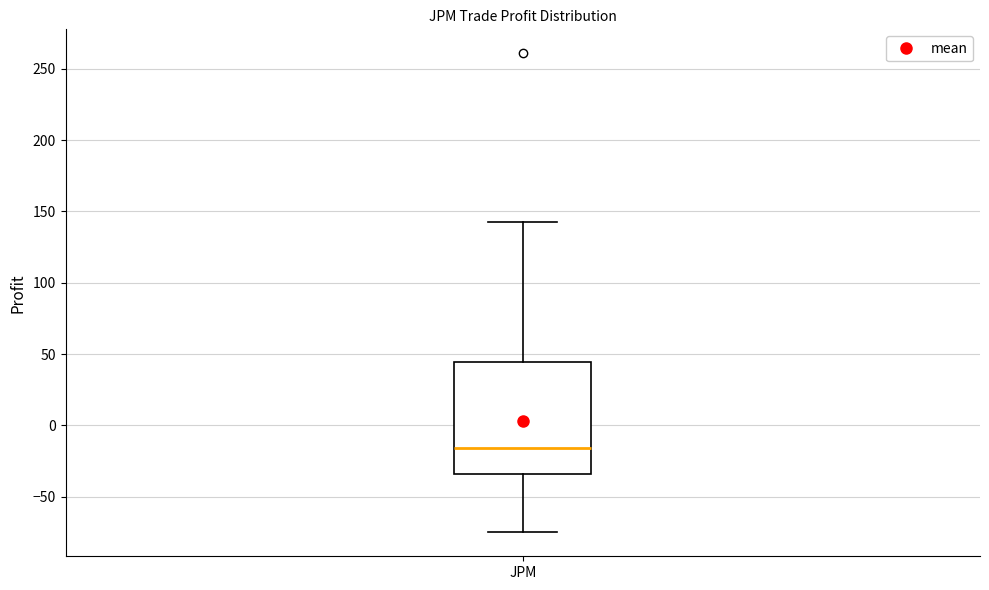

Transcribe this box plot: give where the median line is, the range the box spans, and where the two whiskers end, as read against the y-axis. The values are not printed on the chart, so give them approximately, as read against the axis.

median -15, box -35 to 45, whiskers -75 to 145